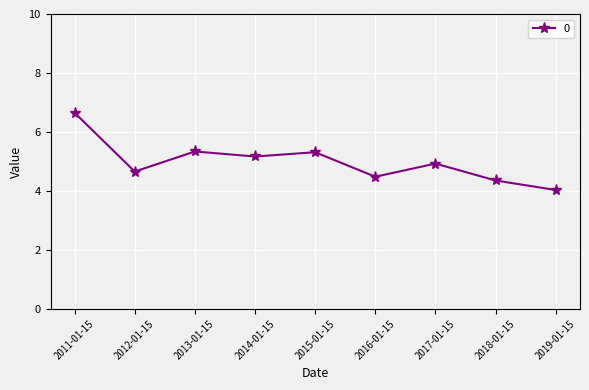

True or false: the data has more than 1 interior local peaks.

True